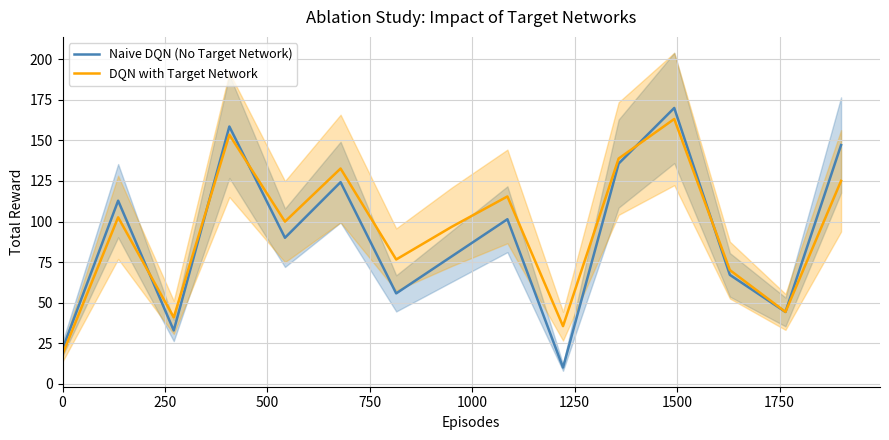

How many interior local valleys does the Naive DQN (No Target Network) series have?

5